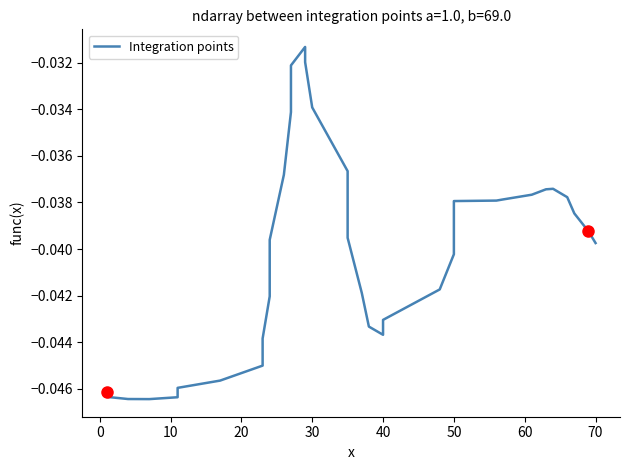

Count the number of data series in this chart.

1